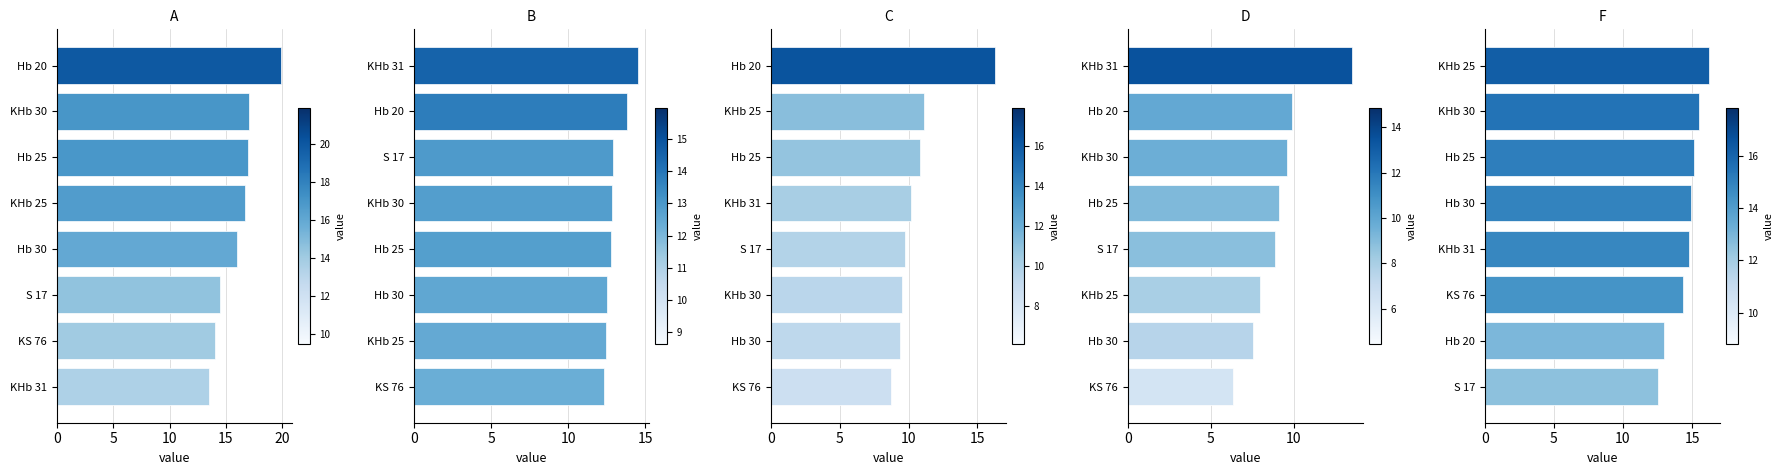

At which label does A first exceed 16?

KHb 25